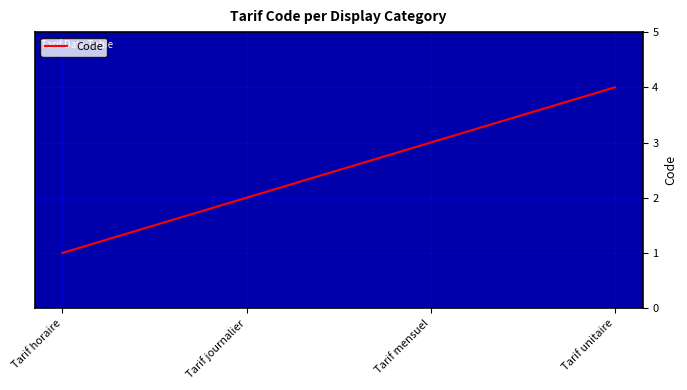

List the labels in order of value, largest first.

Tarif unitaire, Tarif mensuel, Tarif journalier, Tarif horaire